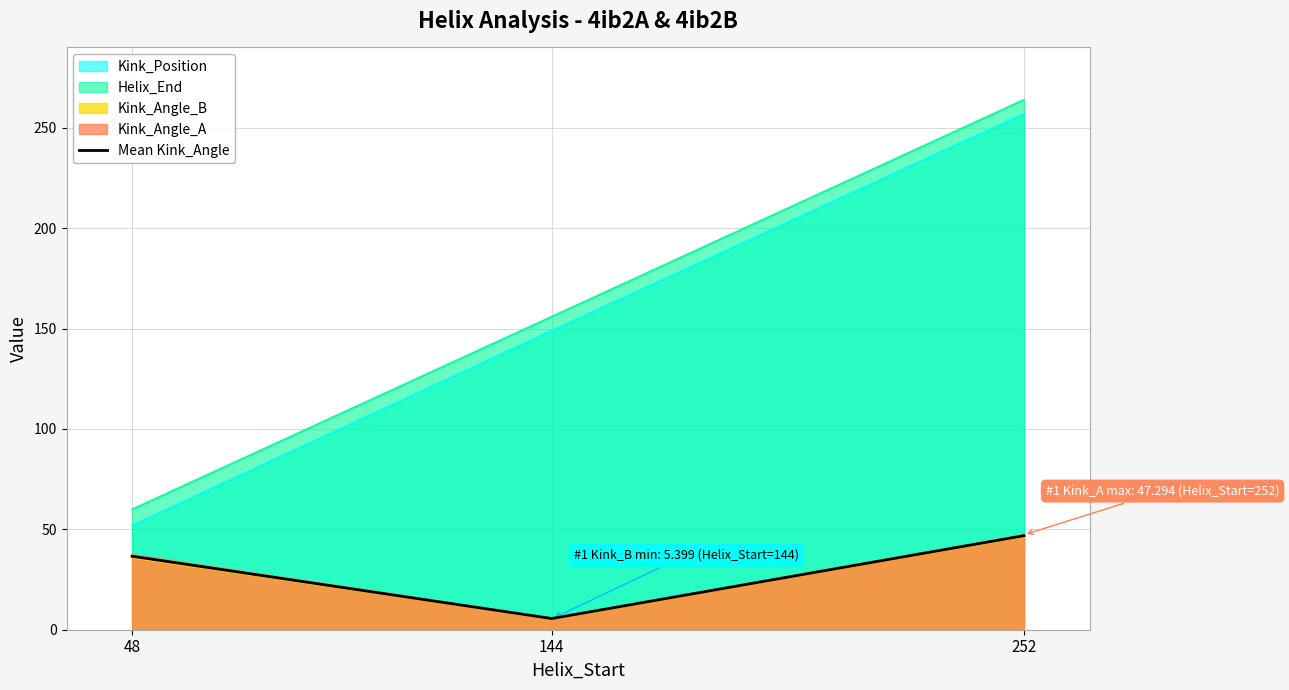

The chart shows a value of 46.8 at 252. True or false?

True